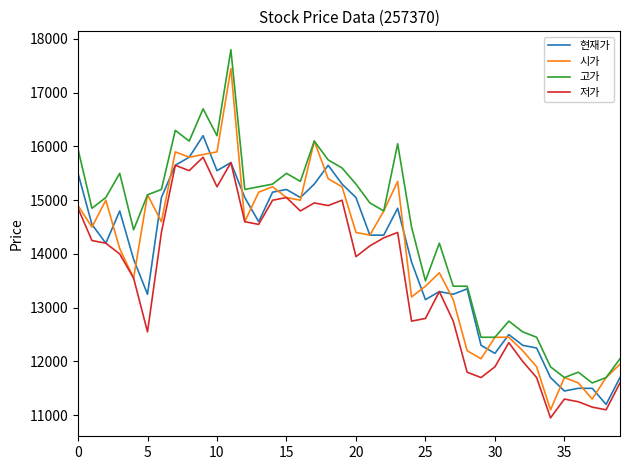

At how many categories does at least one series exceed 12918?

29